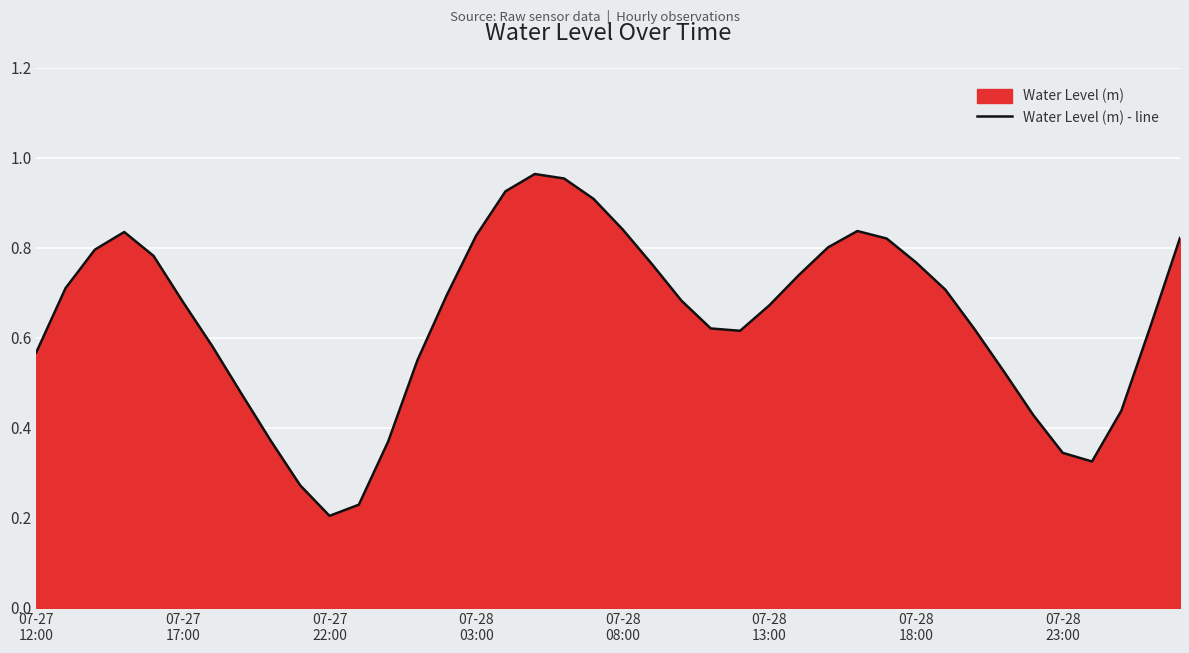

The value at 32 is 0.6. True or false?

True